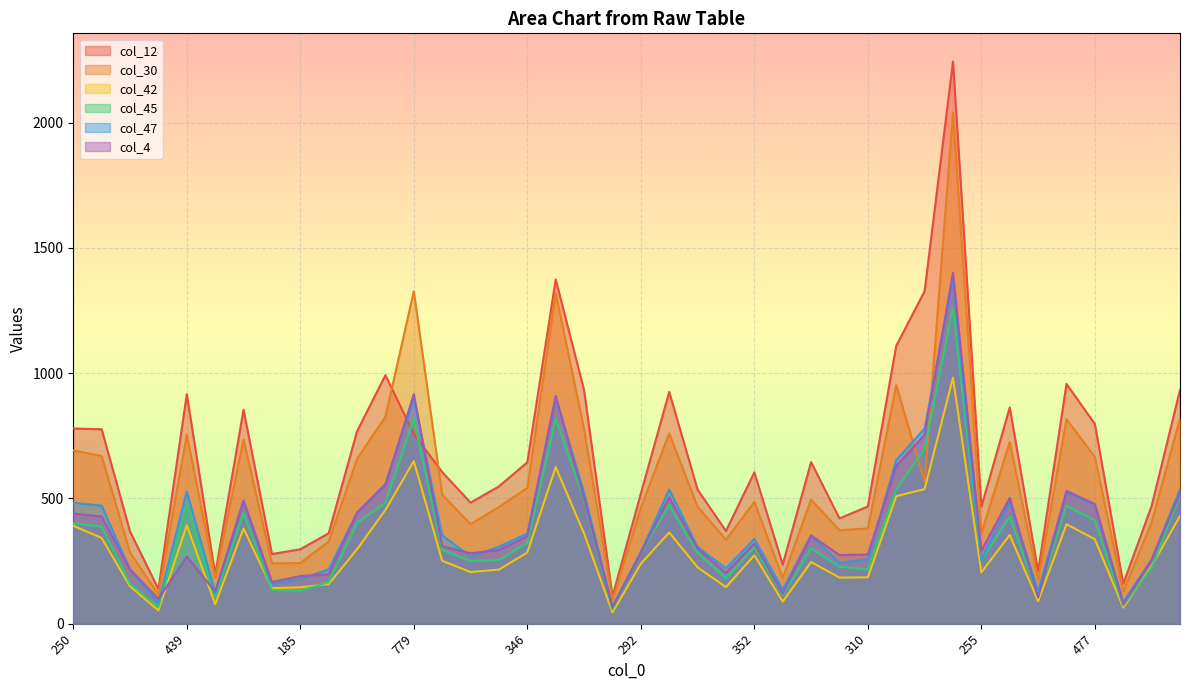

Between 89 and 283, which is larger?

283